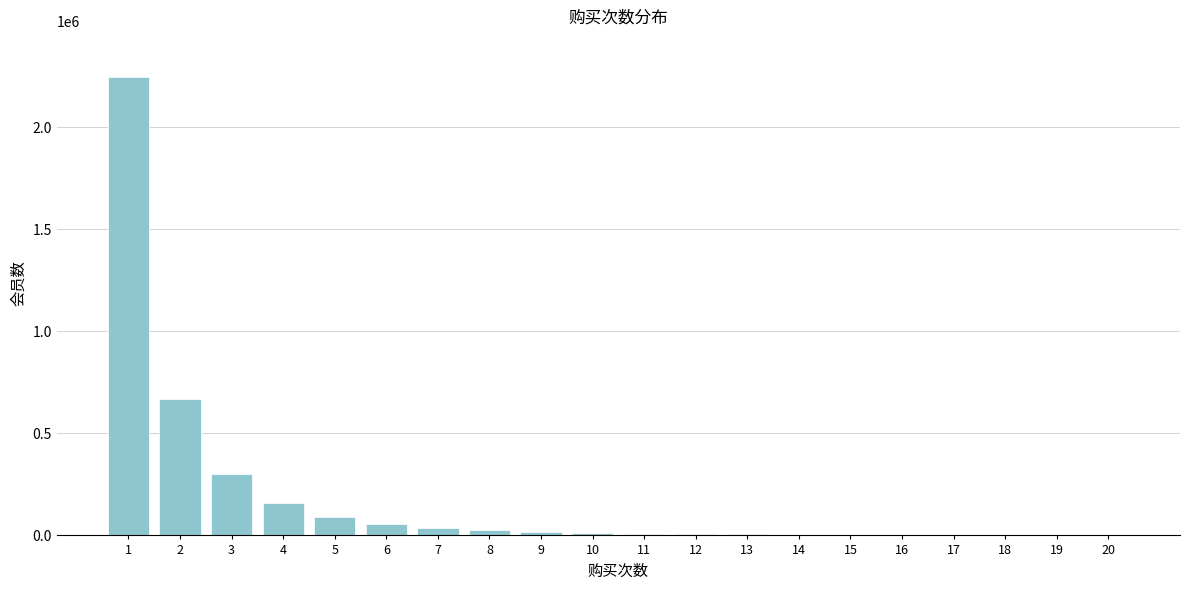

Approximately how many times larger is the value at 6 compared to 4?

0.4